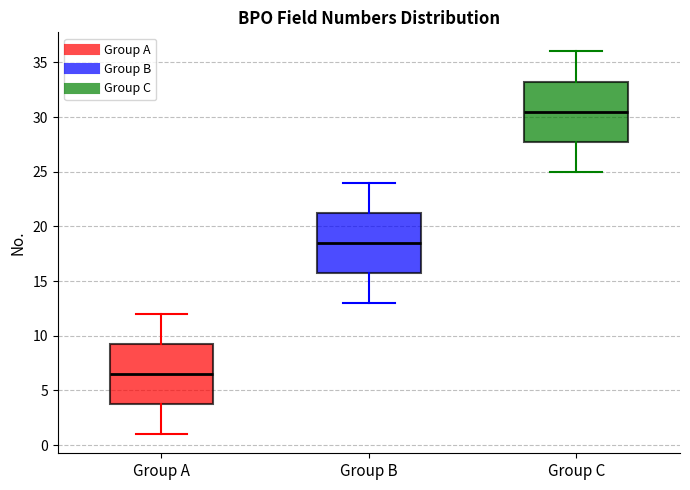

Where is the lower edge of the box for Group C on the y-axis? The values are not printed on the chart, so give them approximately, as read against the axis.

28.0